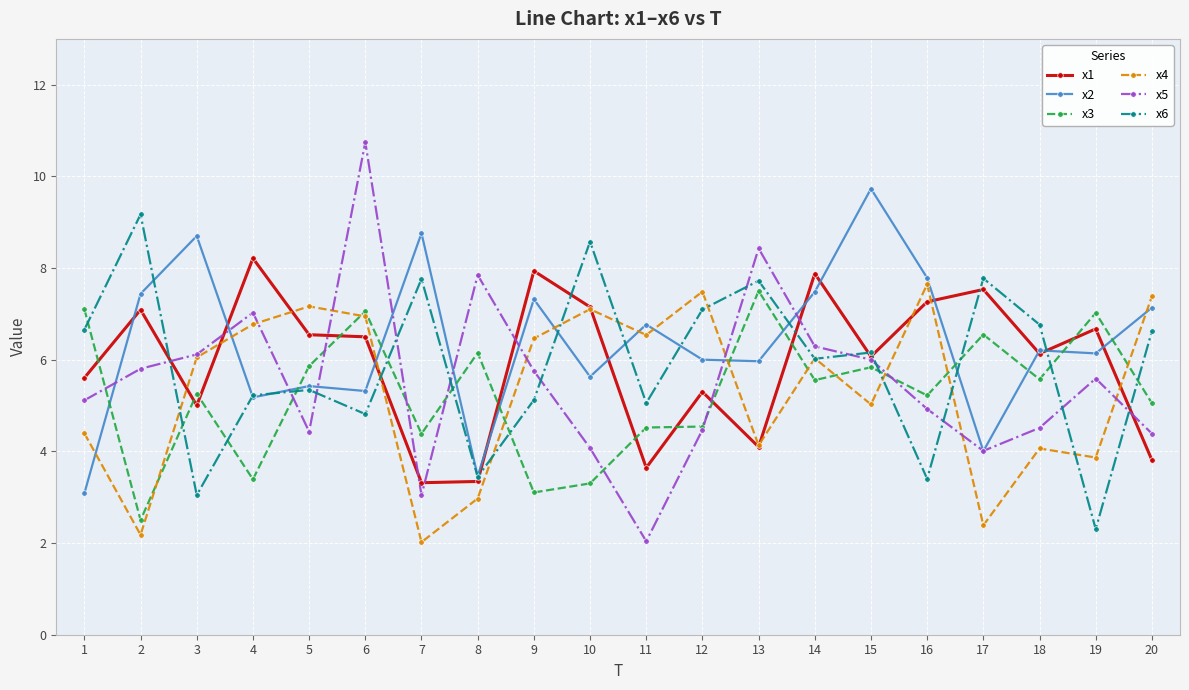

True or false: x5 has more than 0 interior local peaks.

True